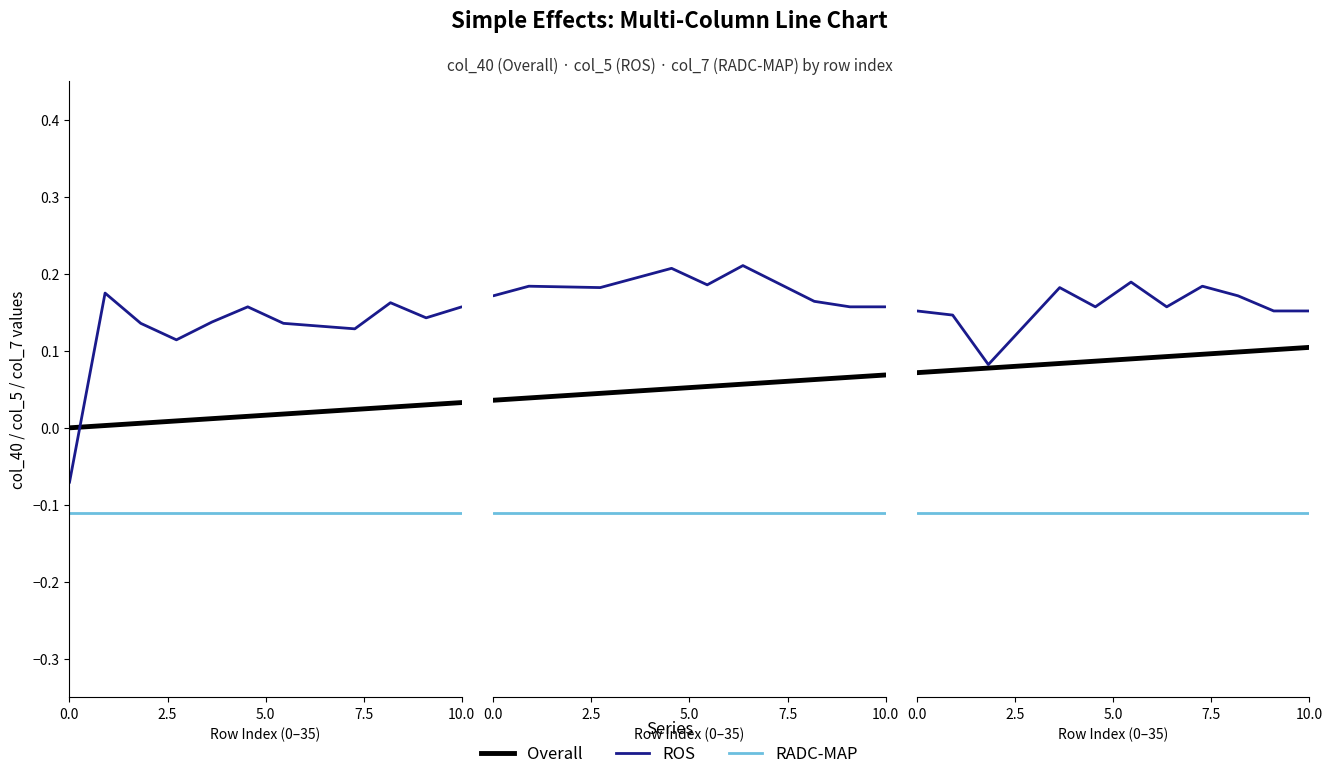

What is the minimum value shown in the chart?

-0.1